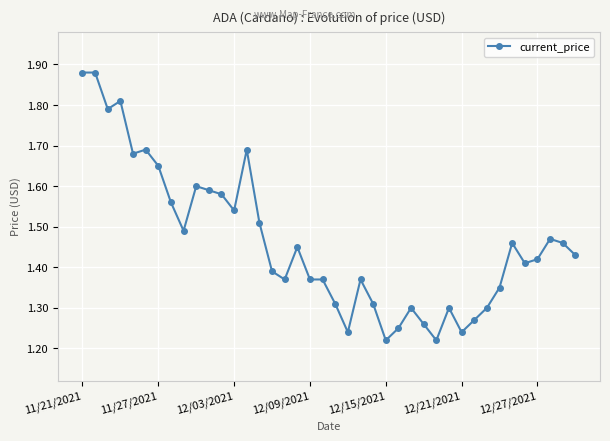

Does the chart display data point markers on the line(s)?

Yes